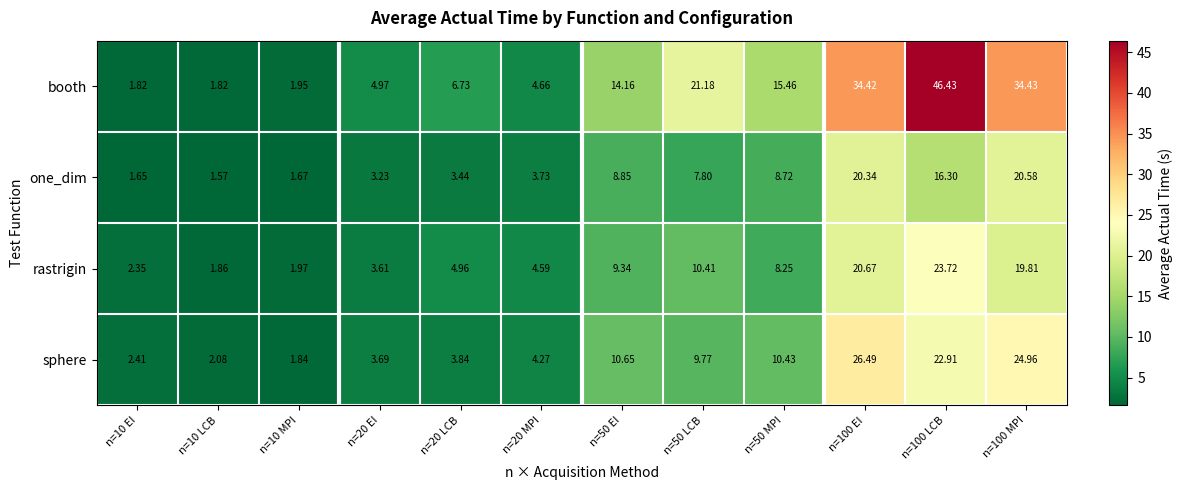

Which series has the largest range (max minus min)?

booth